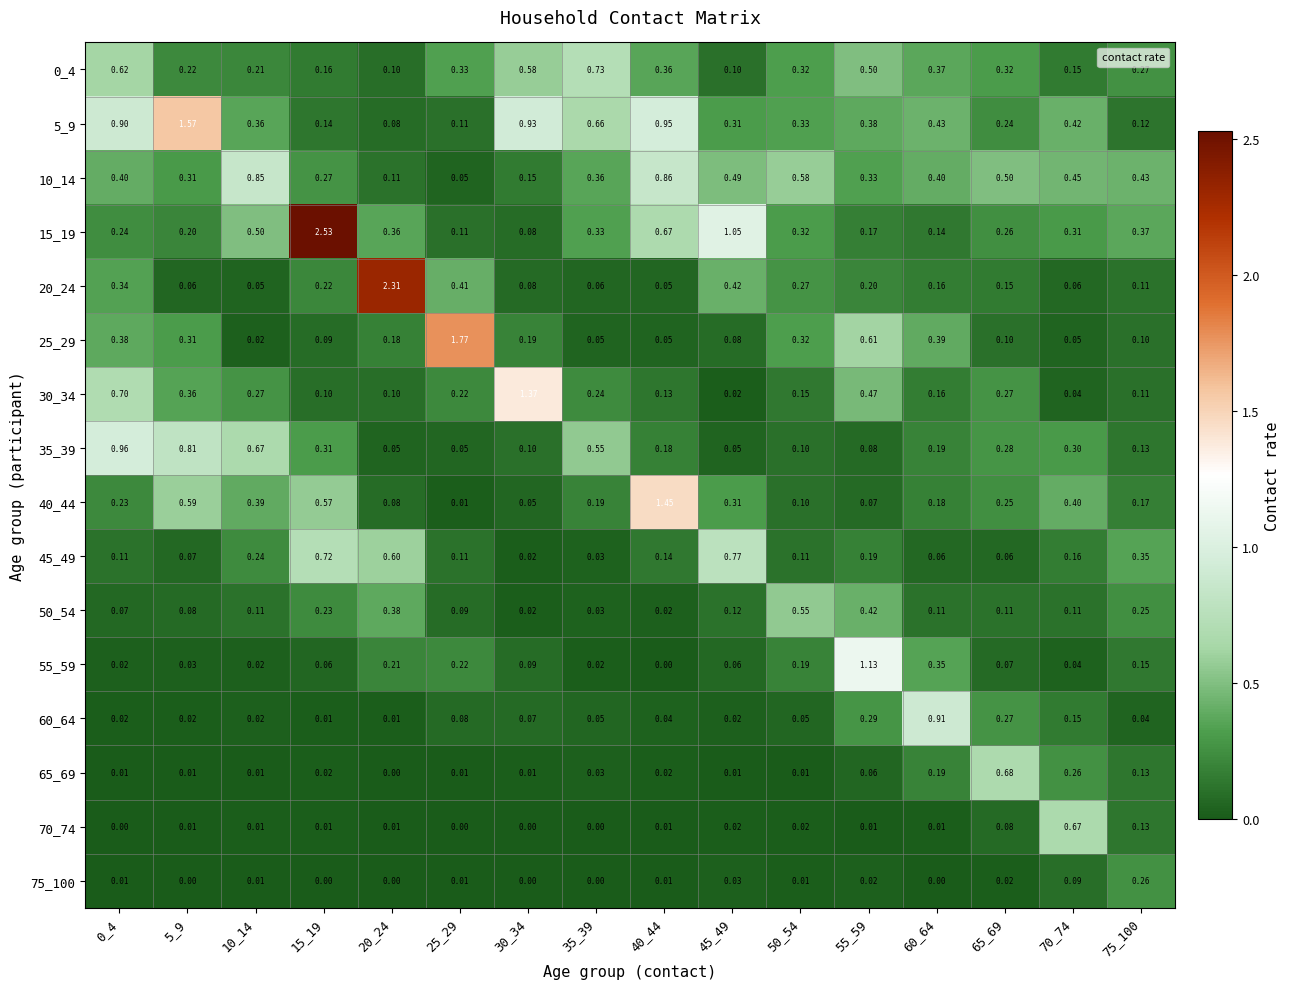

What is the difference between the highest and lowest values at 10_14?

0.8